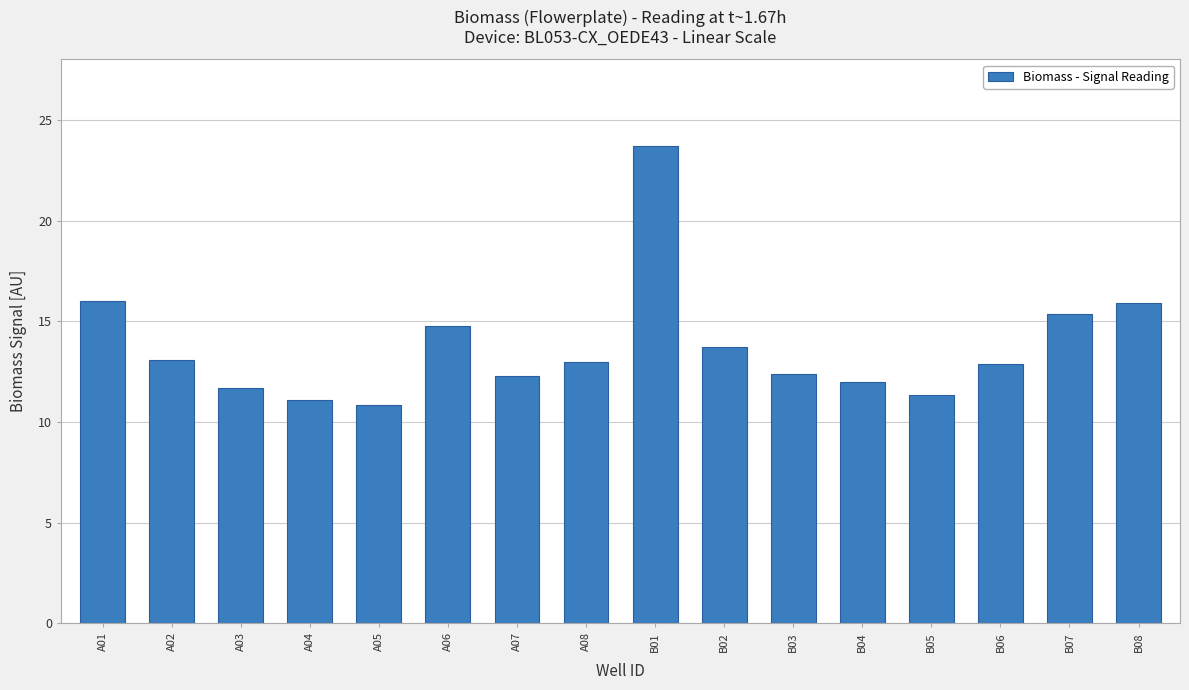

What is the change in value from B04 to B05?

-0.6